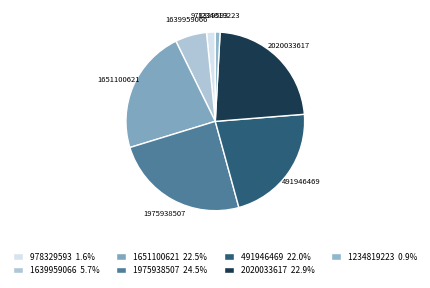

To the nearest percent, what is the combined percentage of 1639959066 and 491946469?

28%